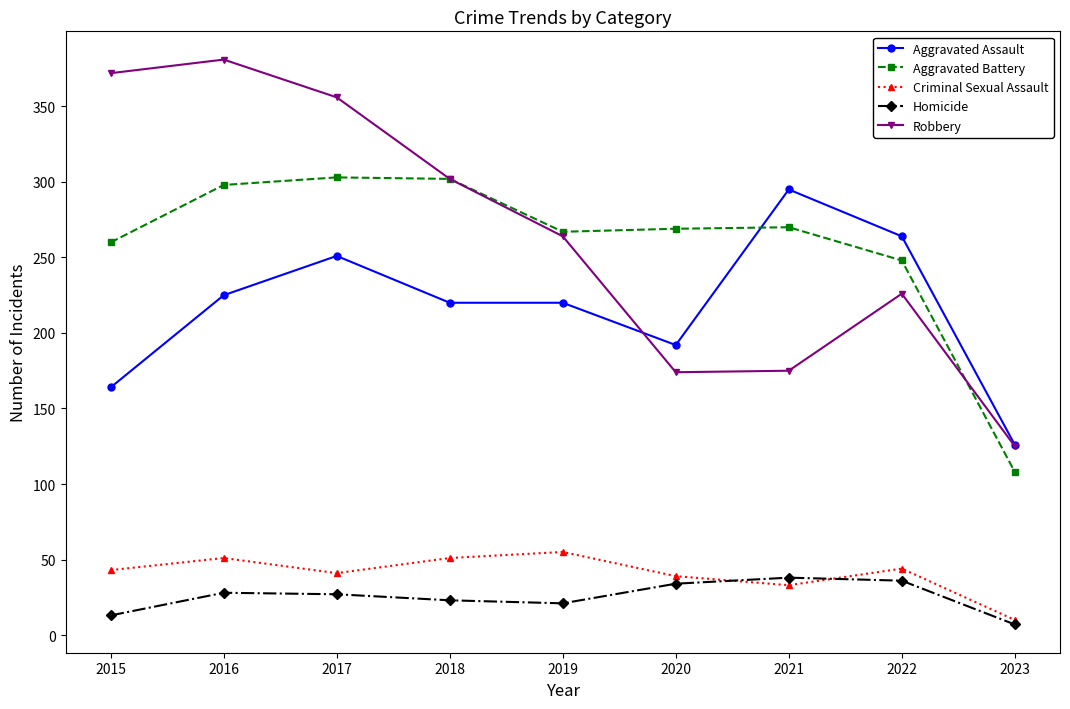

True or false: Homicide and Aggravated Assault intersect in this chart.

False